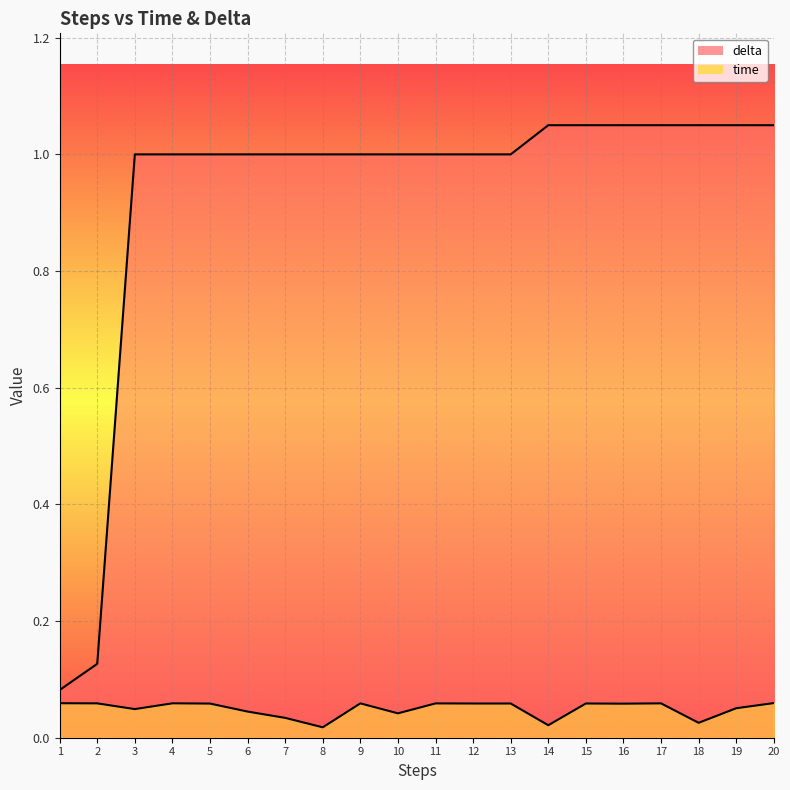

Reading left to right, list all the values displayed in this chart.

time: 0.1	0.1	0.0	0.1	0.1	0.0	0.0	0.0	0.1	0.0	0.1	0.1	0.1	0.0	0.1	0.1	0.1	0.0	0.1	0.1
delta: 0.1	0.1	1.0	1.0	1.0	1.0	1.0	1.0	1.0	1.0	1.0	1.0	1.0	1.1	1.1	1.1	1.1	1.1	1.1	1.1